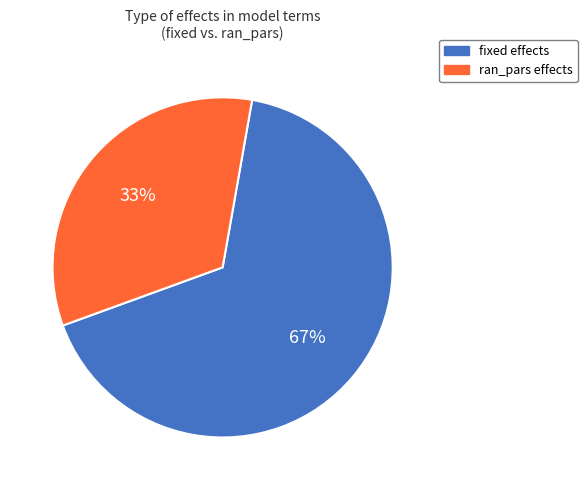

What is the largest slice in the pie chart?

fixed